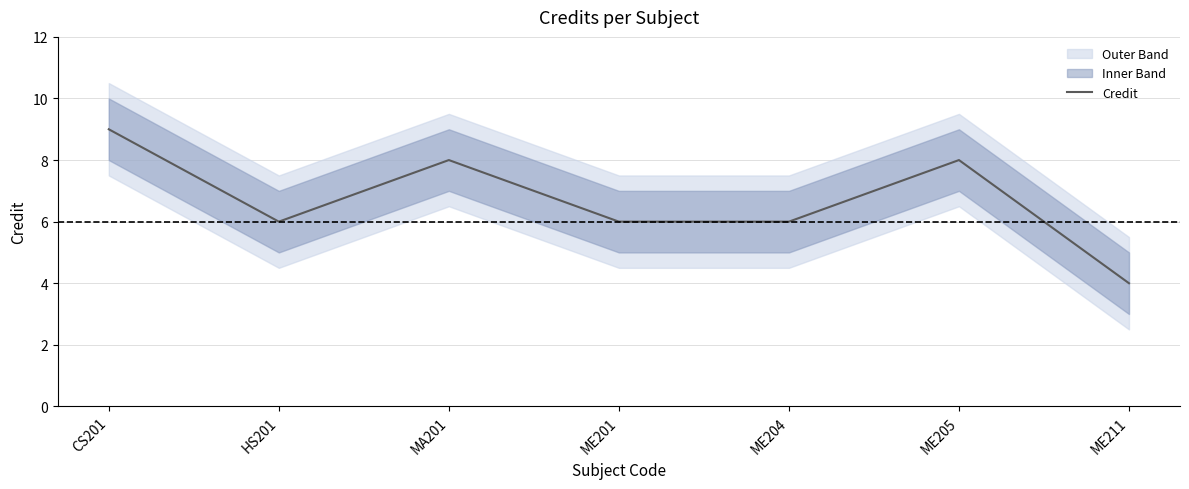

The chart shows a value of 4 at HS201. True or false?

False